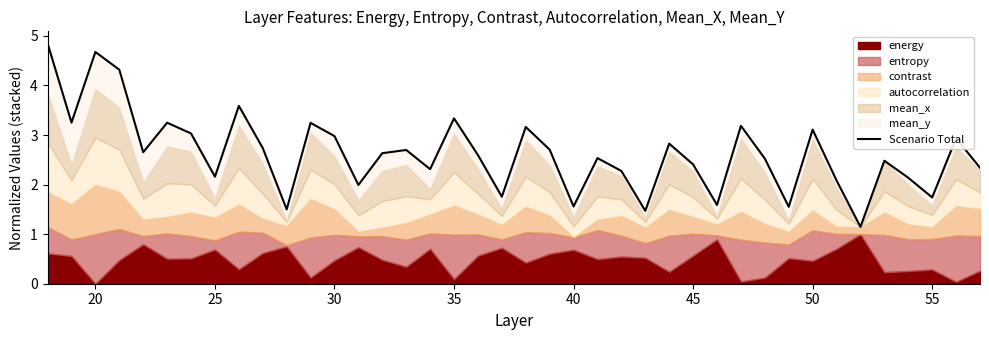

True or false: the data has more than 2 interior local peaks.

True